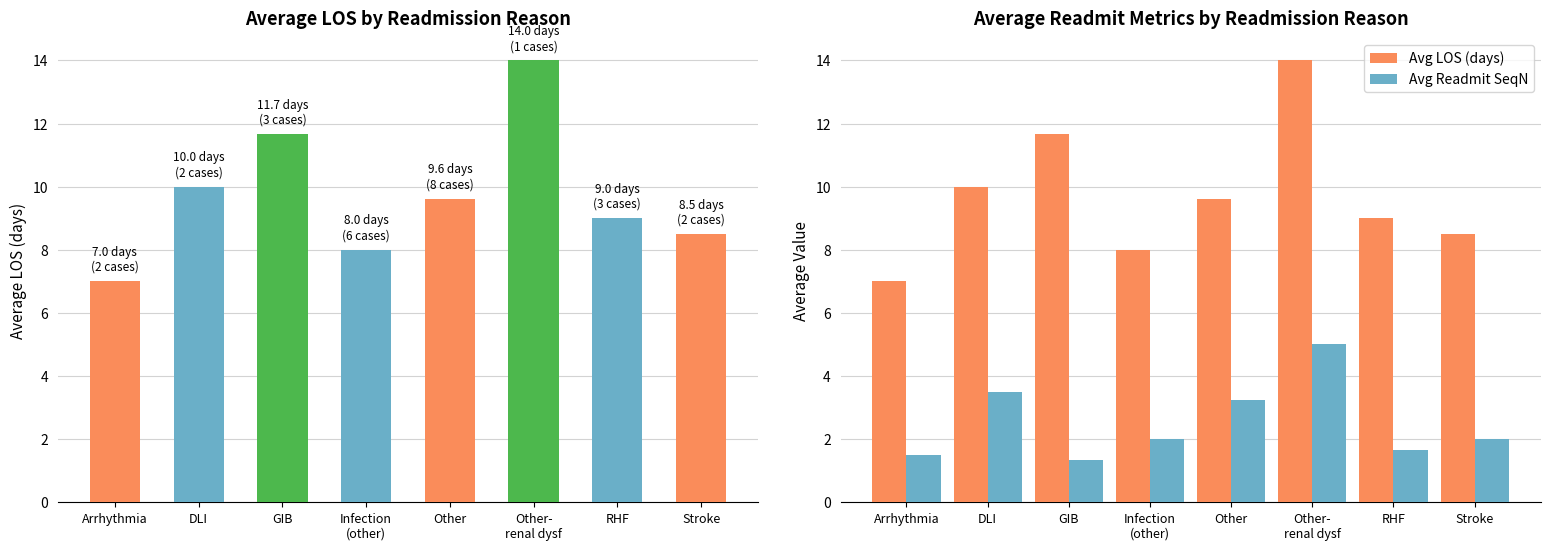

What is the difference between the maximum and minimum values in the Avg LOS series?

7.0